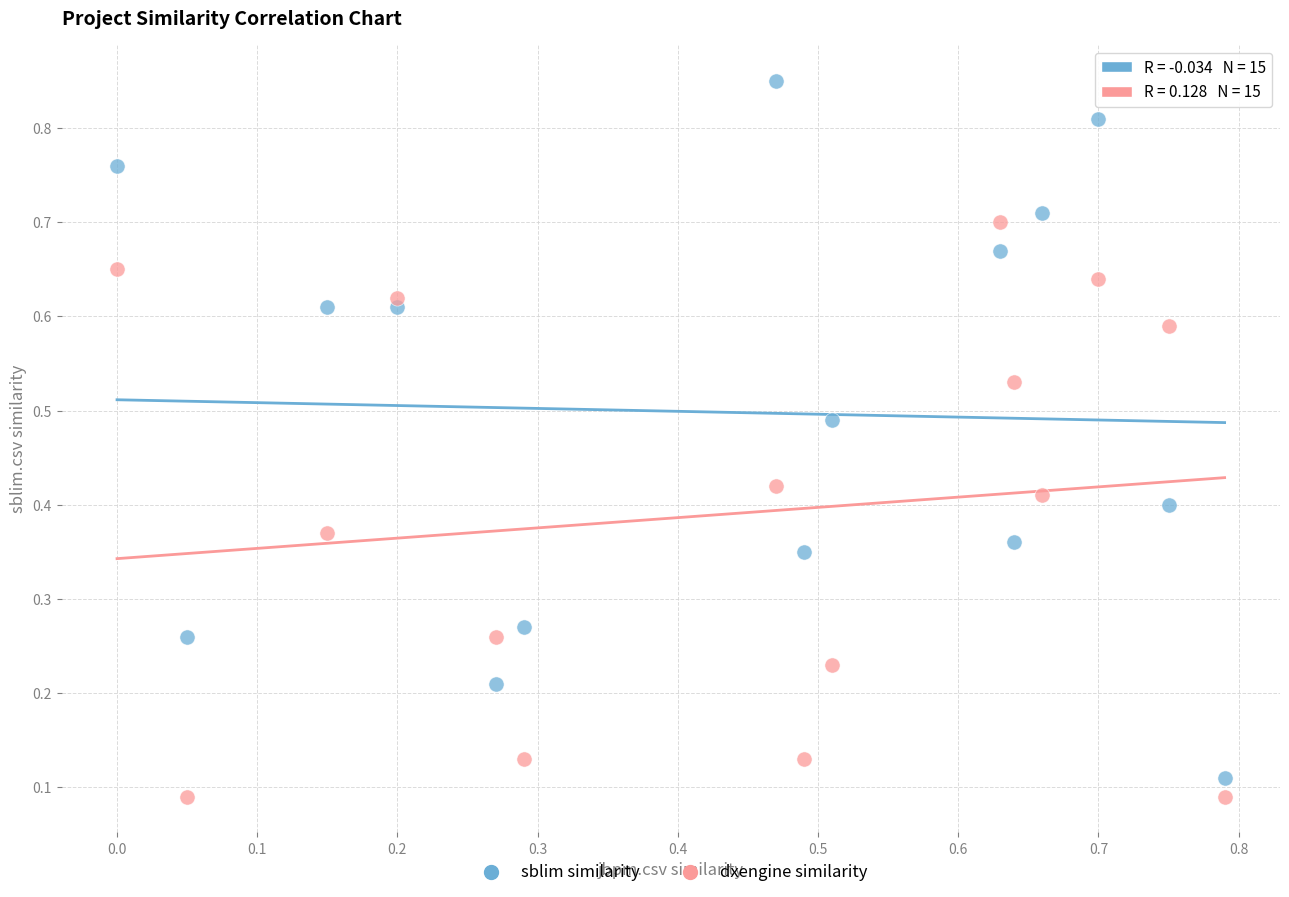

Which series has the largest Y range (max minus min)?

sblim similarity